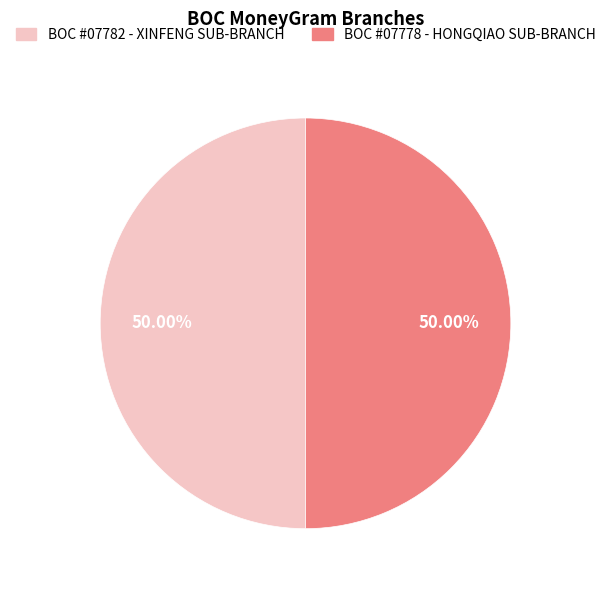

What is the ratio of the value at BOC #07778 - HONGQIAO SUB-BRANCH to the value at BOC #07782 - XINFENG SUB-BRANCH?

1.0